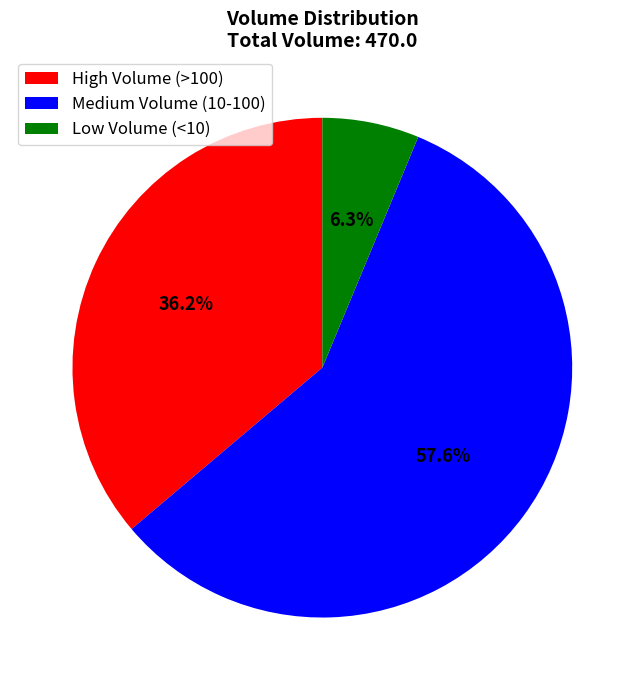

Rank the categories by value from lowest to highest.

Low Volume (<10), High Volume (>100), Medium Volume (10-100)